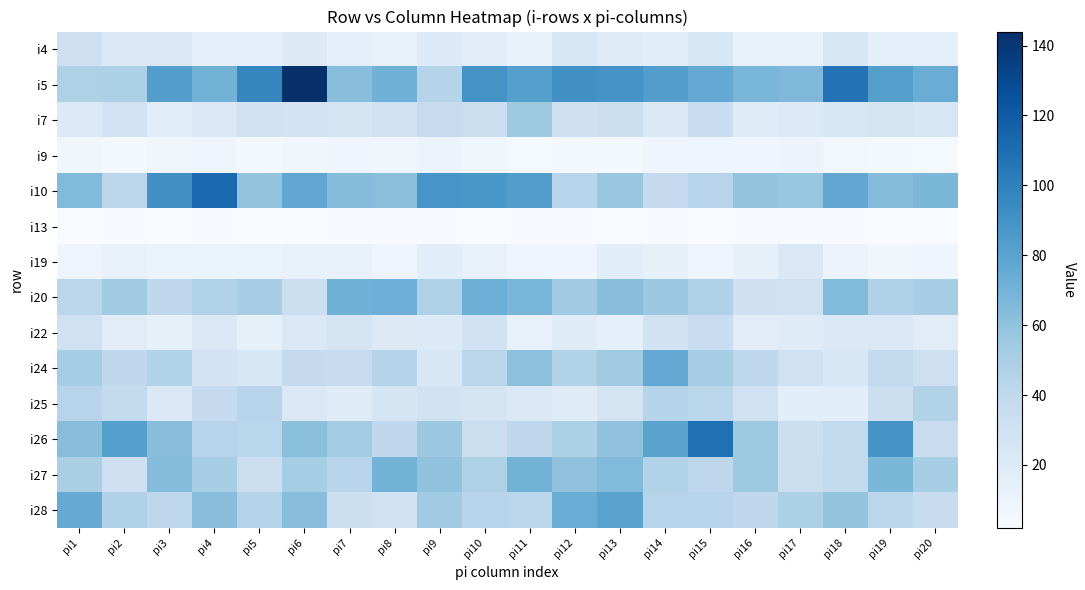

Which label corresponds to the largest value in the chart?

pi6